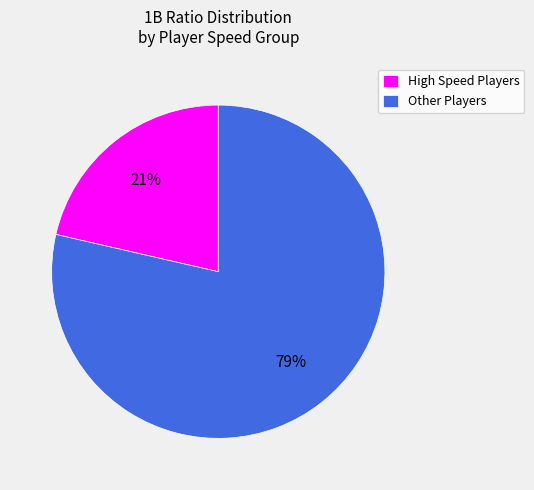

Approximately how many times larger is the value at High Speed Players compared to Other Players?

0.3